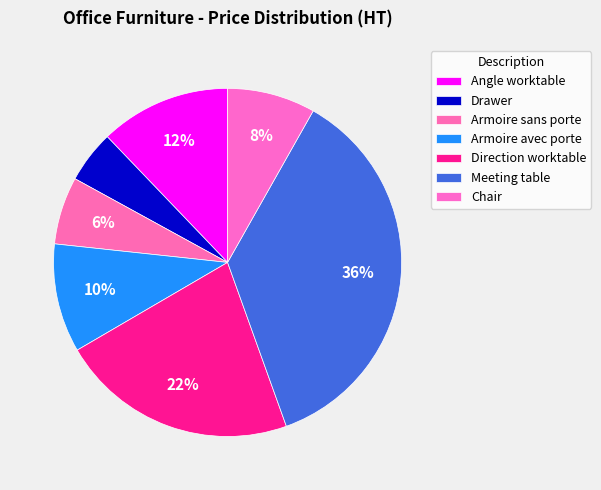

How many slices are in this pie chart?

7